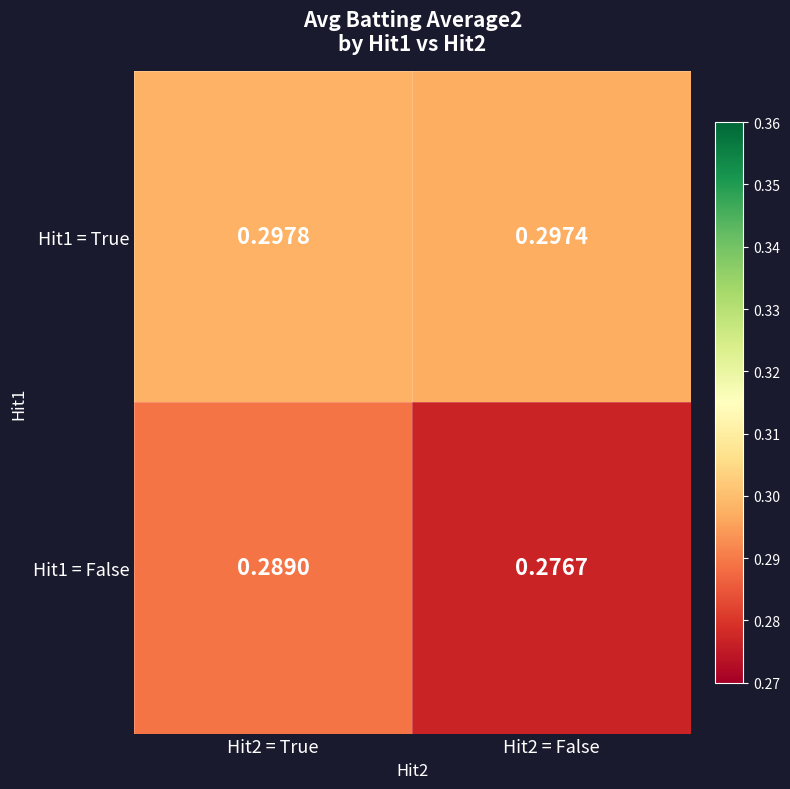

Is the value of Hit1 = True at Hit2 = True greater than the value of Hit1 = False at Hit2 = False?

Yes